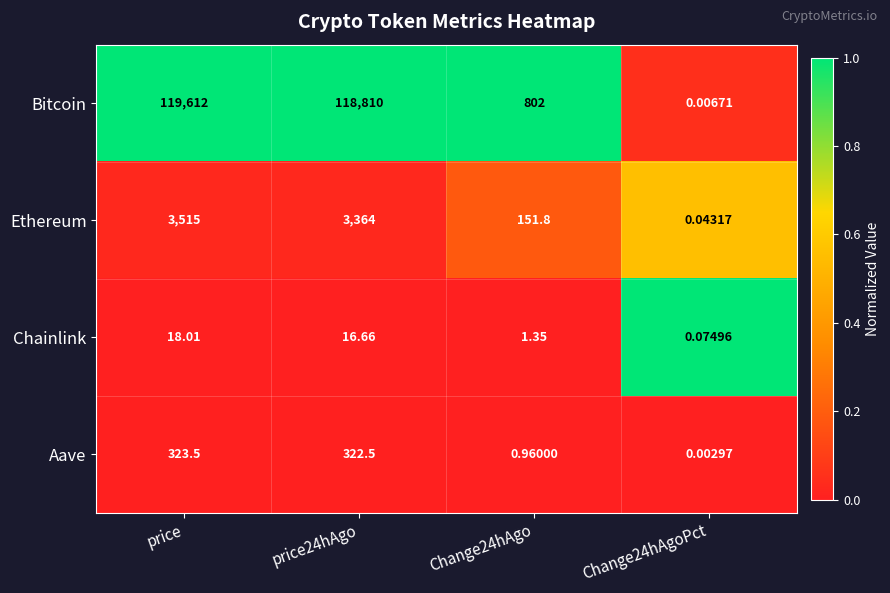

At how many categories does at least one series exceed 0?

4